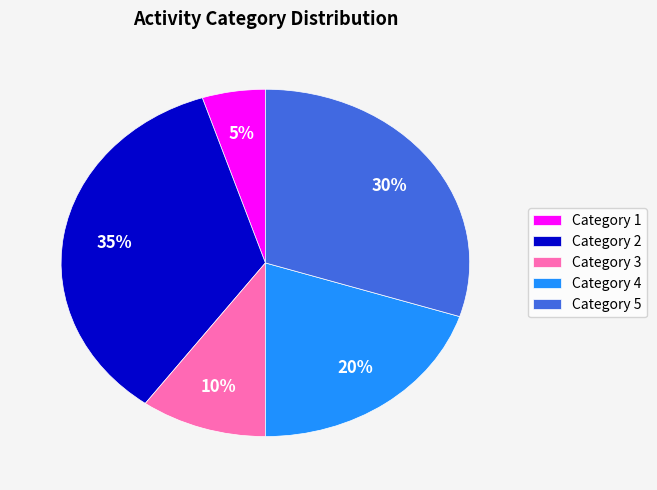

To the nearest percent, what is the difference between the Category 2 and Category 3 slice percentages?

25%